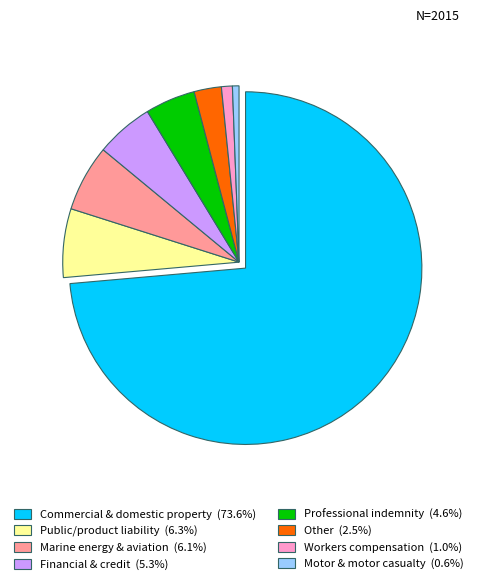

Is the sum of Marine energy & aviation and Motor & motor casualty greater than half?

No